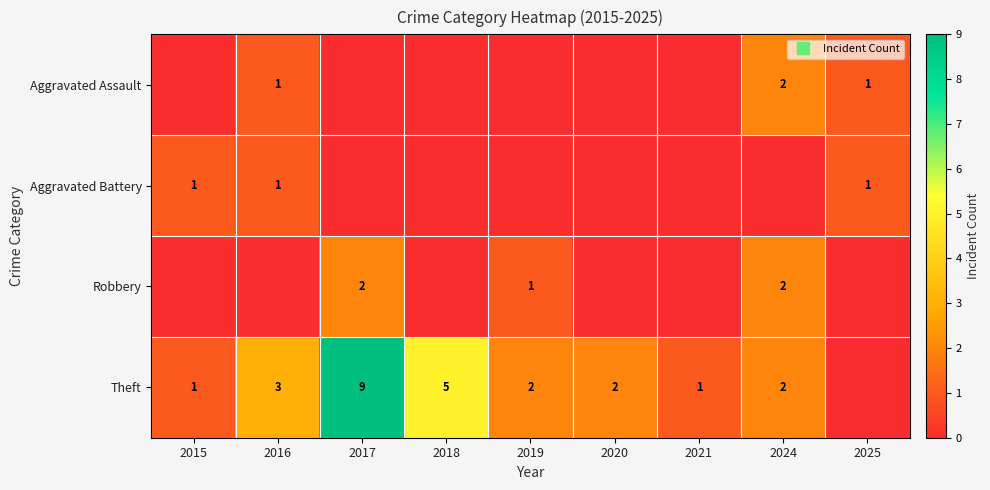

Count the Aggravated Assault values in the range 0 to 1.

8